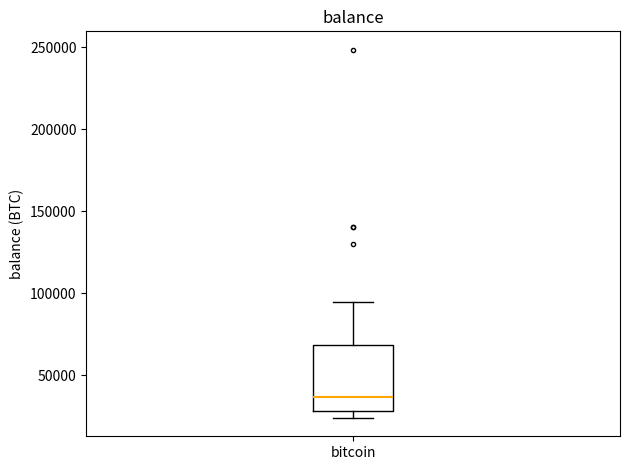

Read this box plot against the y-axis: the position of the median line, the range covered by the box, and the ends of both whiskers. The values are not printed on the chart, so give them approximately, as read against the axis.

median 35000, box 30000 to 70000, whiskers 25000 to 95000